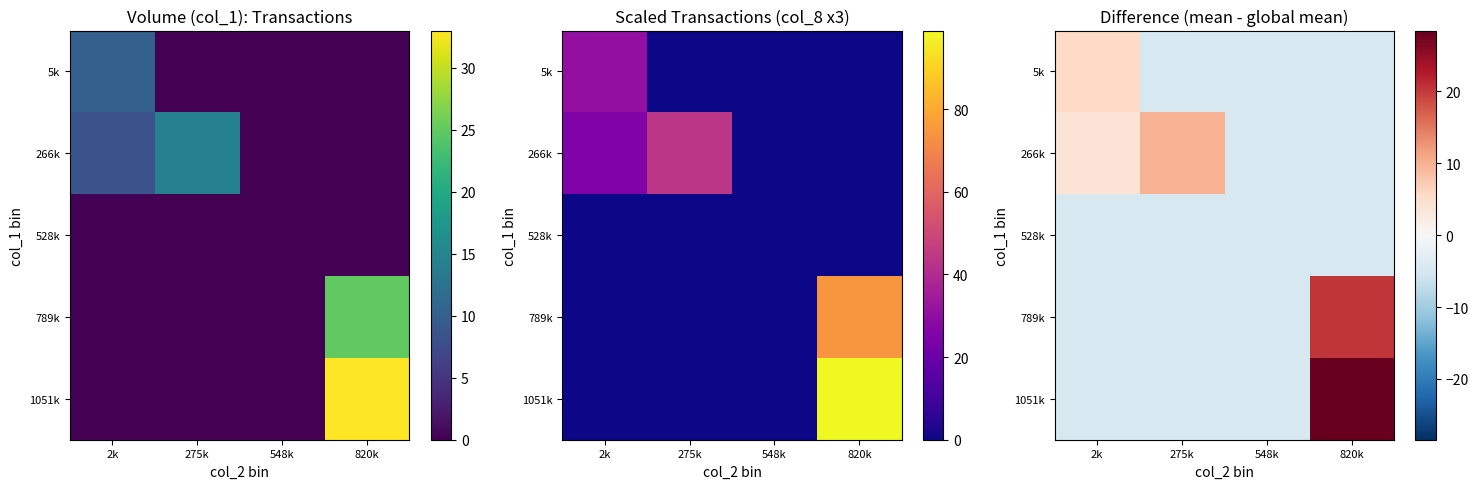

Which series changed the most between 548k and 820k?

1051k